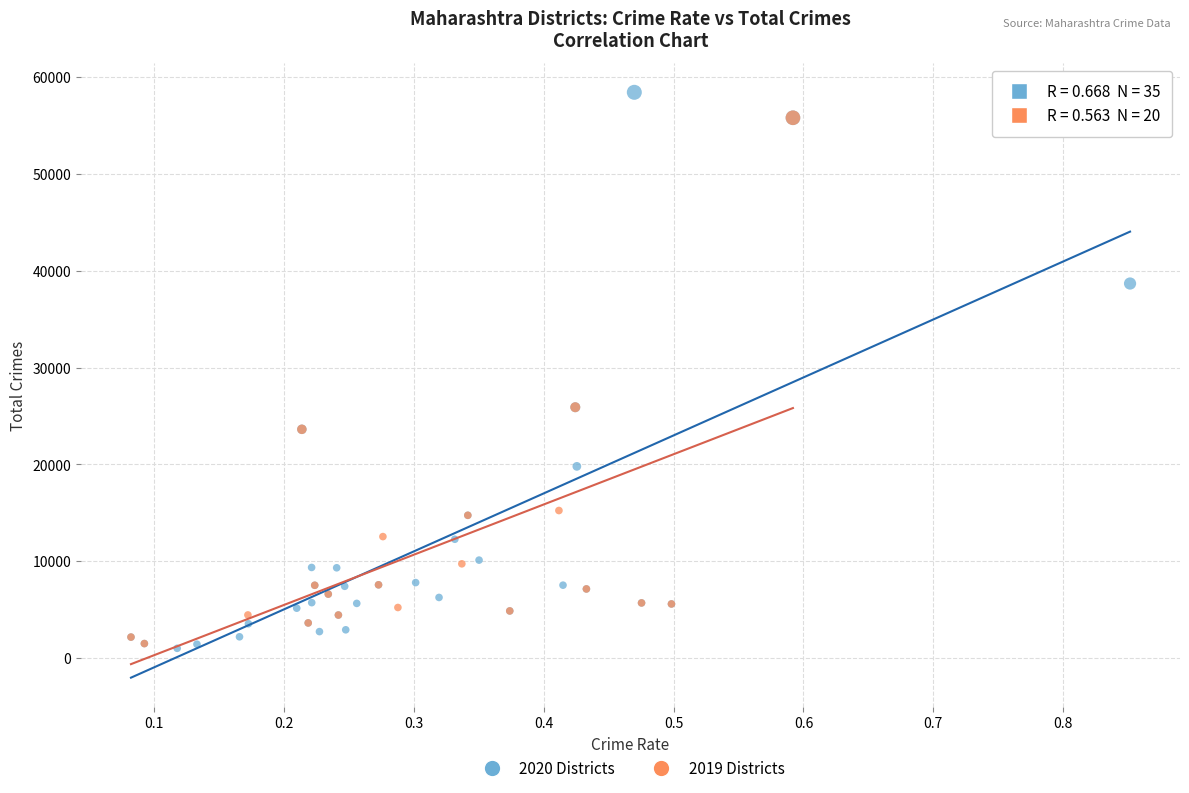

What are all the series names shown in the legend?

2020 Districts, 2019 Districts